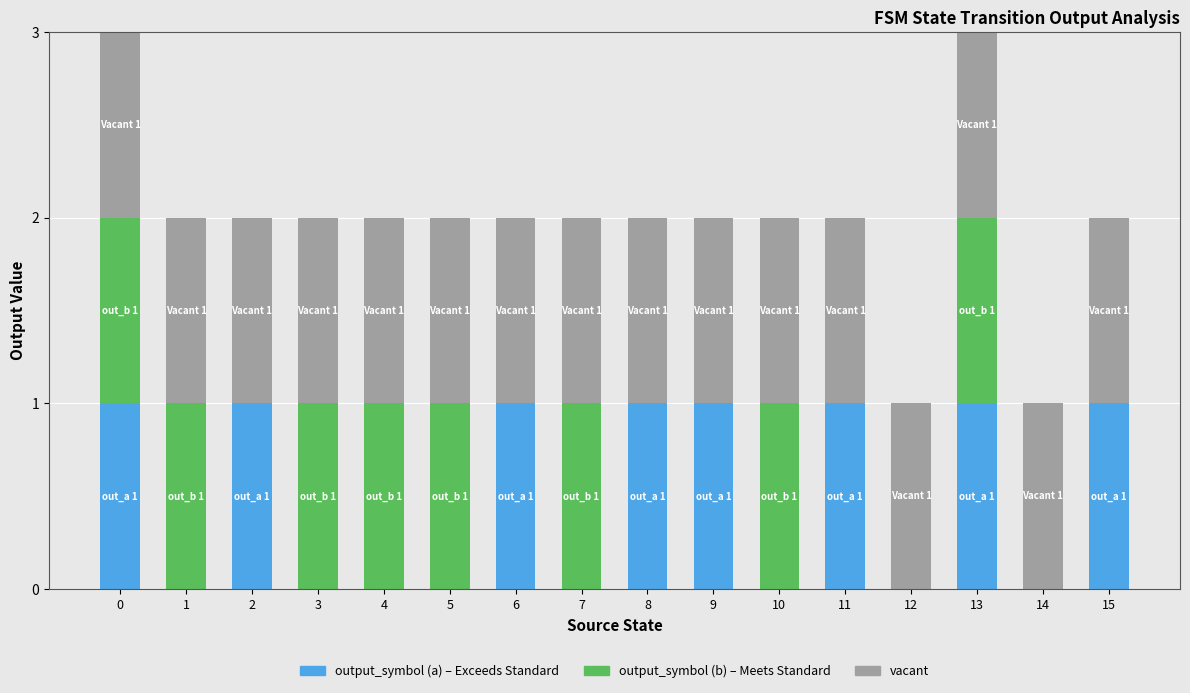

Count the number of categories in the chart.

16